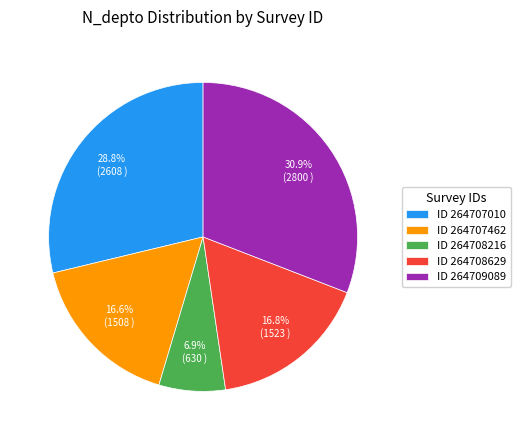

Is there a majority slice in this chart?

No